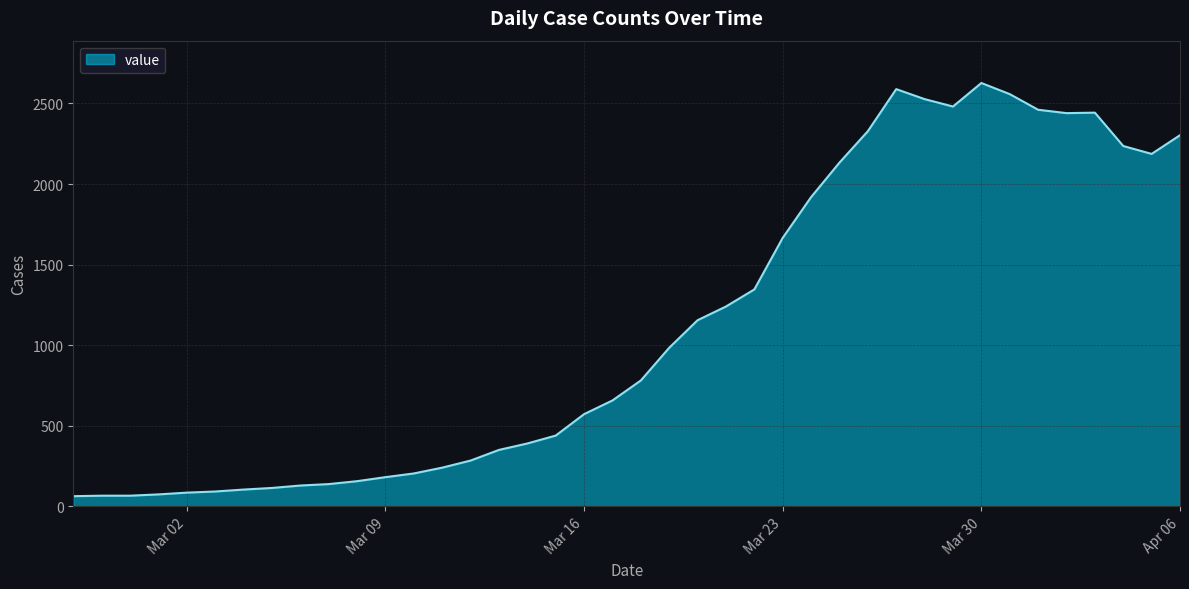

What is the greatest value displayed?

2627